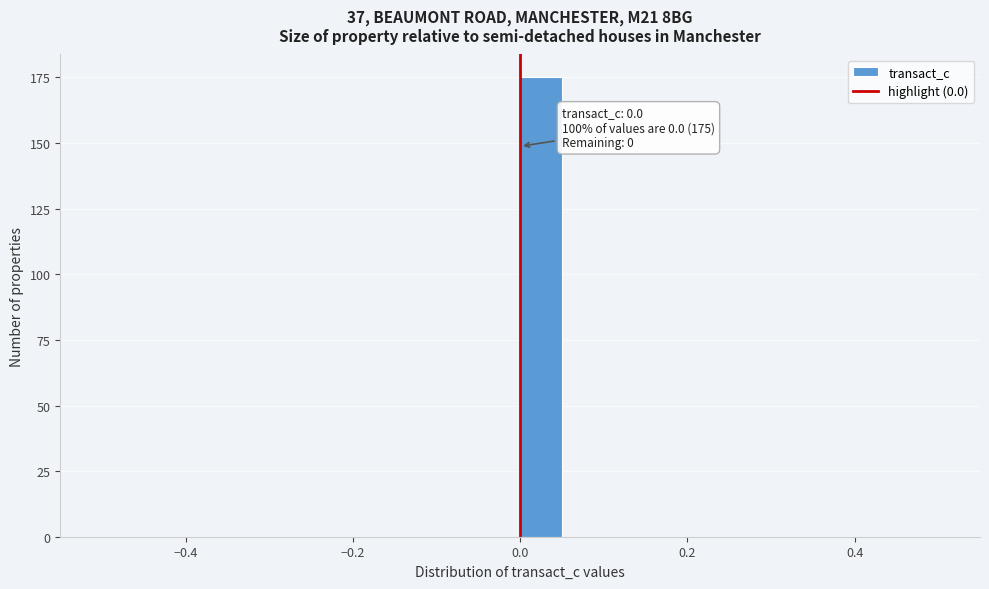

Read against the x-axis, roughly where is the centre of the tallest bar?

0.02